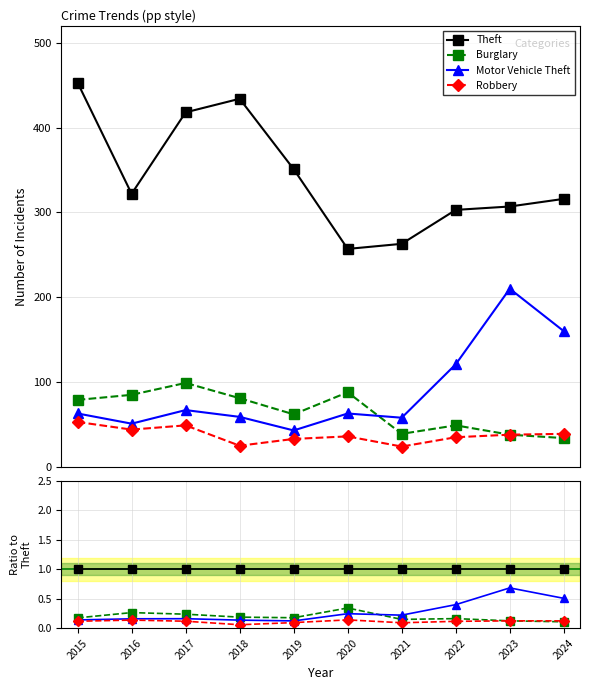

What is the total value across all series at 2020?

1.7